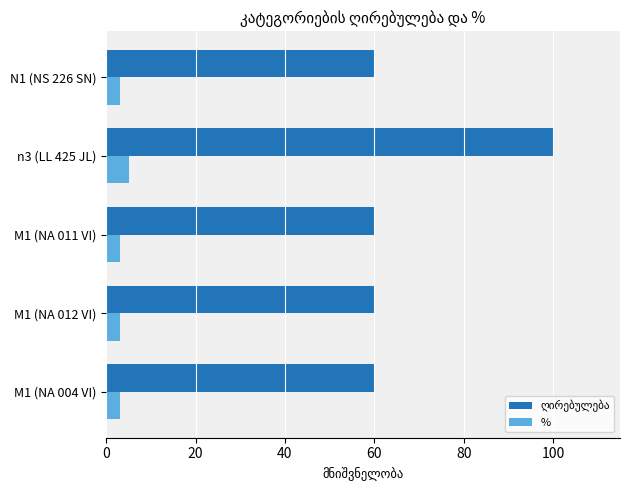

What is the sum of all % values?

17